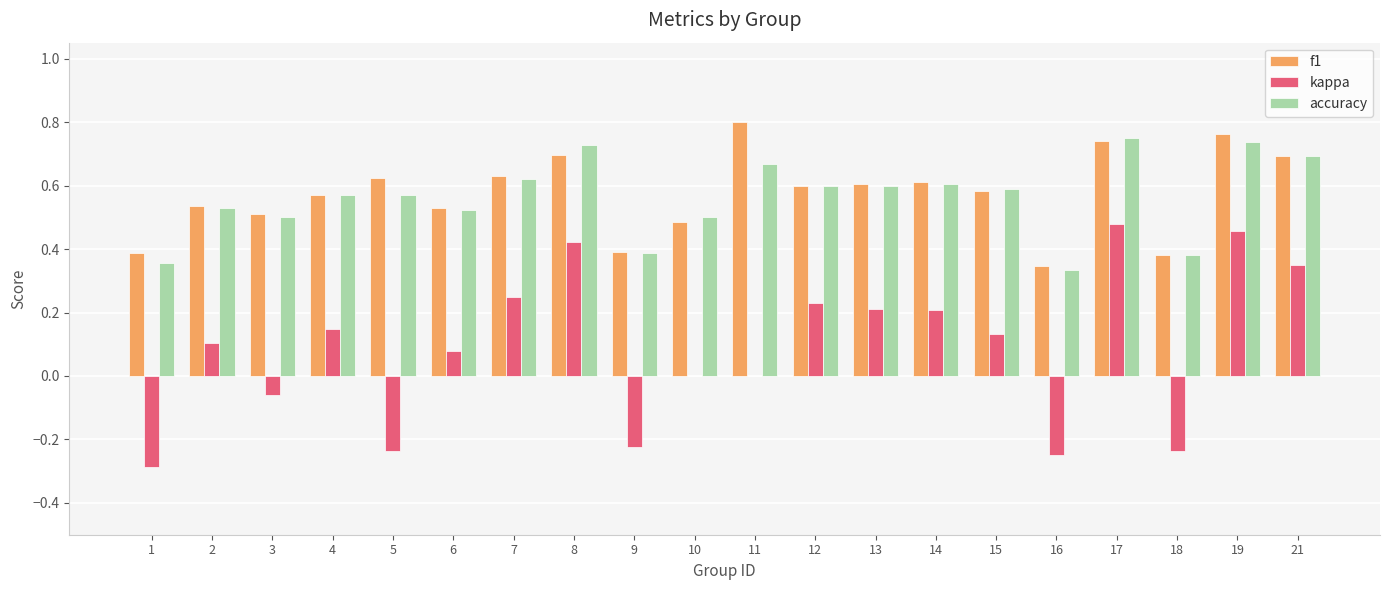

Which category has the highest value across all series?

11